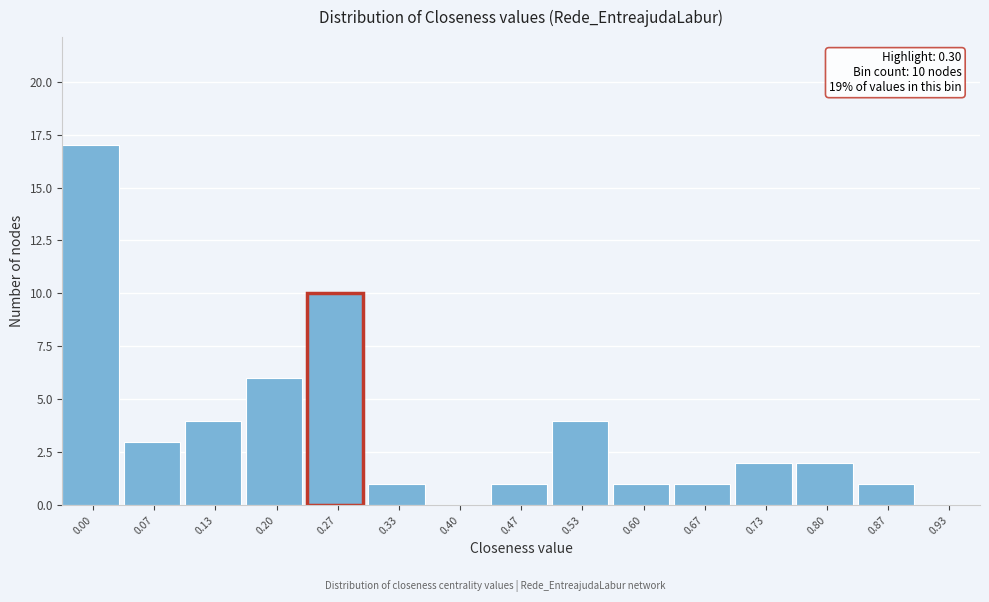

Reading right to left, list all the values displayed in this chart.

0.93=0	0.87=1	0.80=2	0.73=2	0.67=1	0.60=1	0.53=4	0.47=1	0.40=0	0.33=1	0.27=10	0.20=6	0.13=4	0.07=3	0.00=17